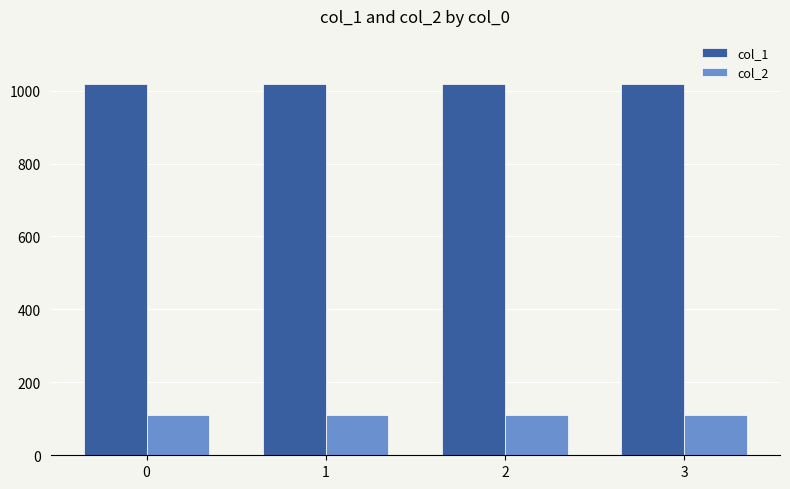

What are all the series names shown in the legend?

col_1, col_2